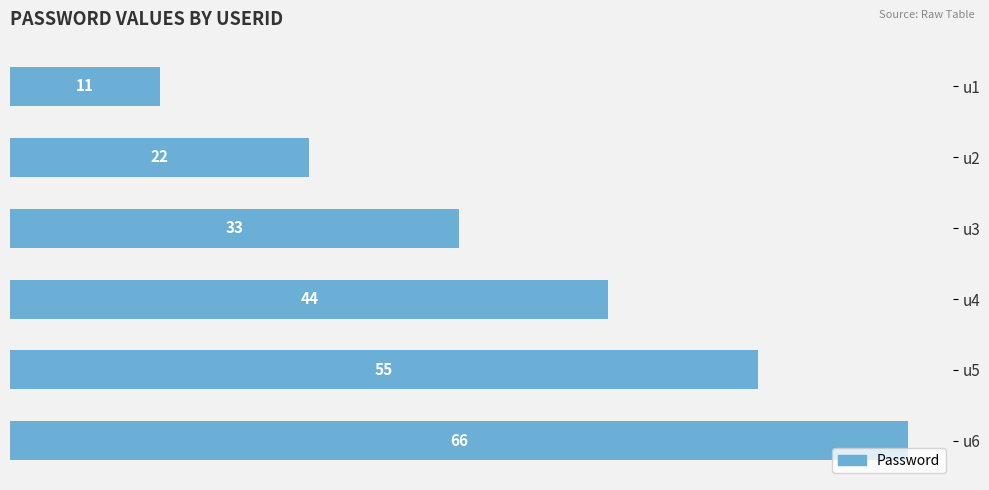

What is the difference between the maximum and second lowest values?

44